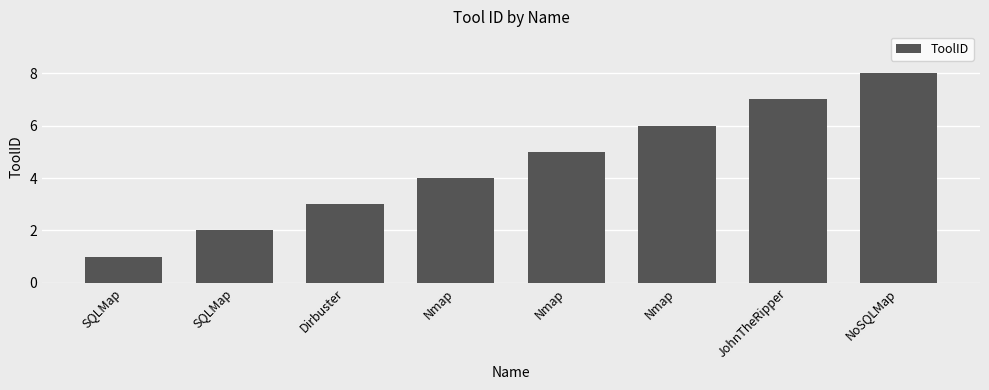

Between NoSQLMap and Nmap, which is larger?

NoSQLMap